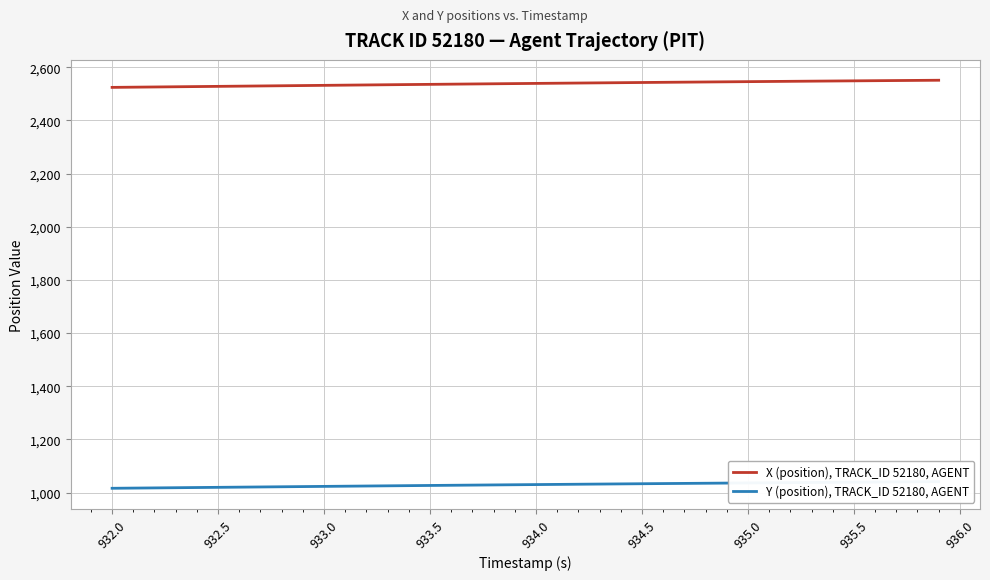

Is it true that X (position), TRACK_ID 52180, AGENT equals 1130.5 at 933.0?

False